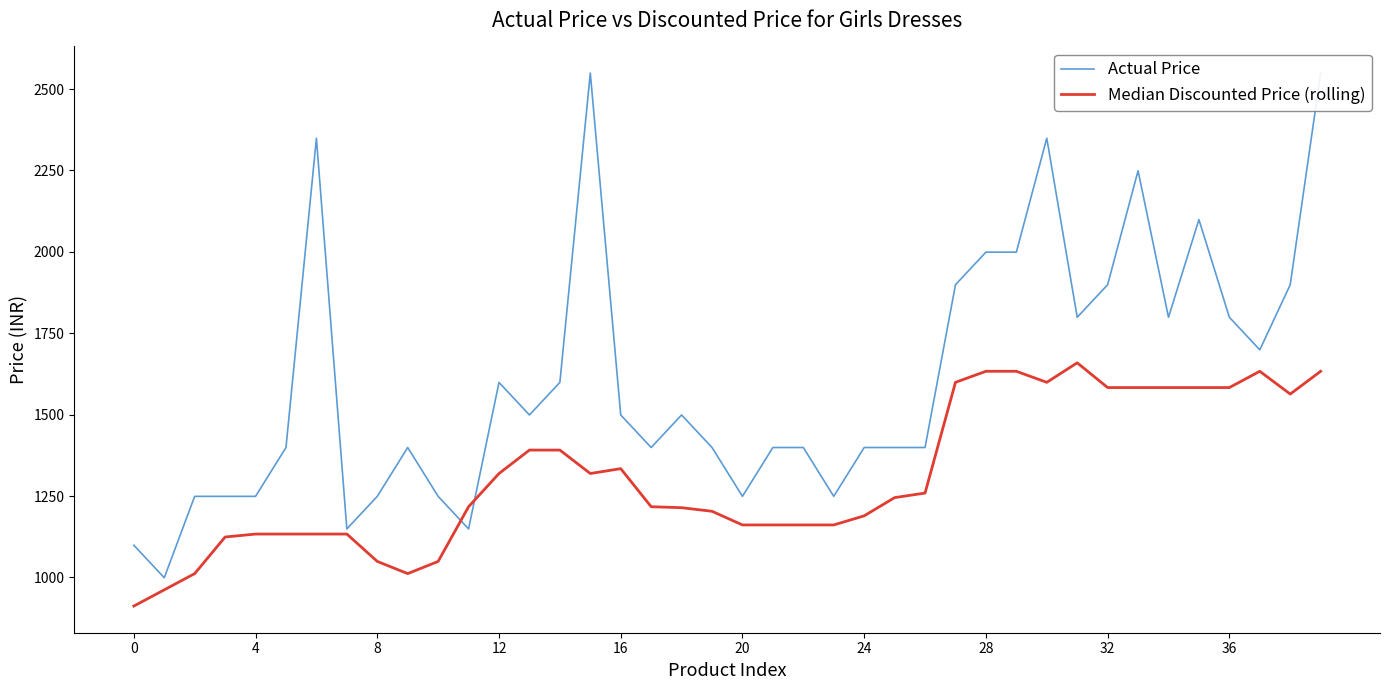

List the series in order of their peak value, lowest first.

Median Discounted Price (rolling), Actual Price